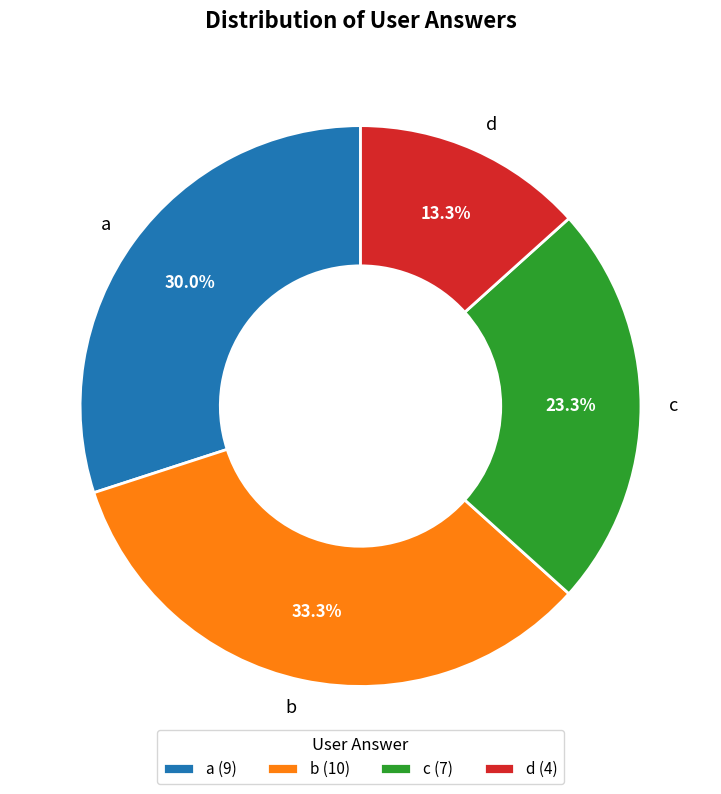

What percentage is NOT represented by a?

70.0%